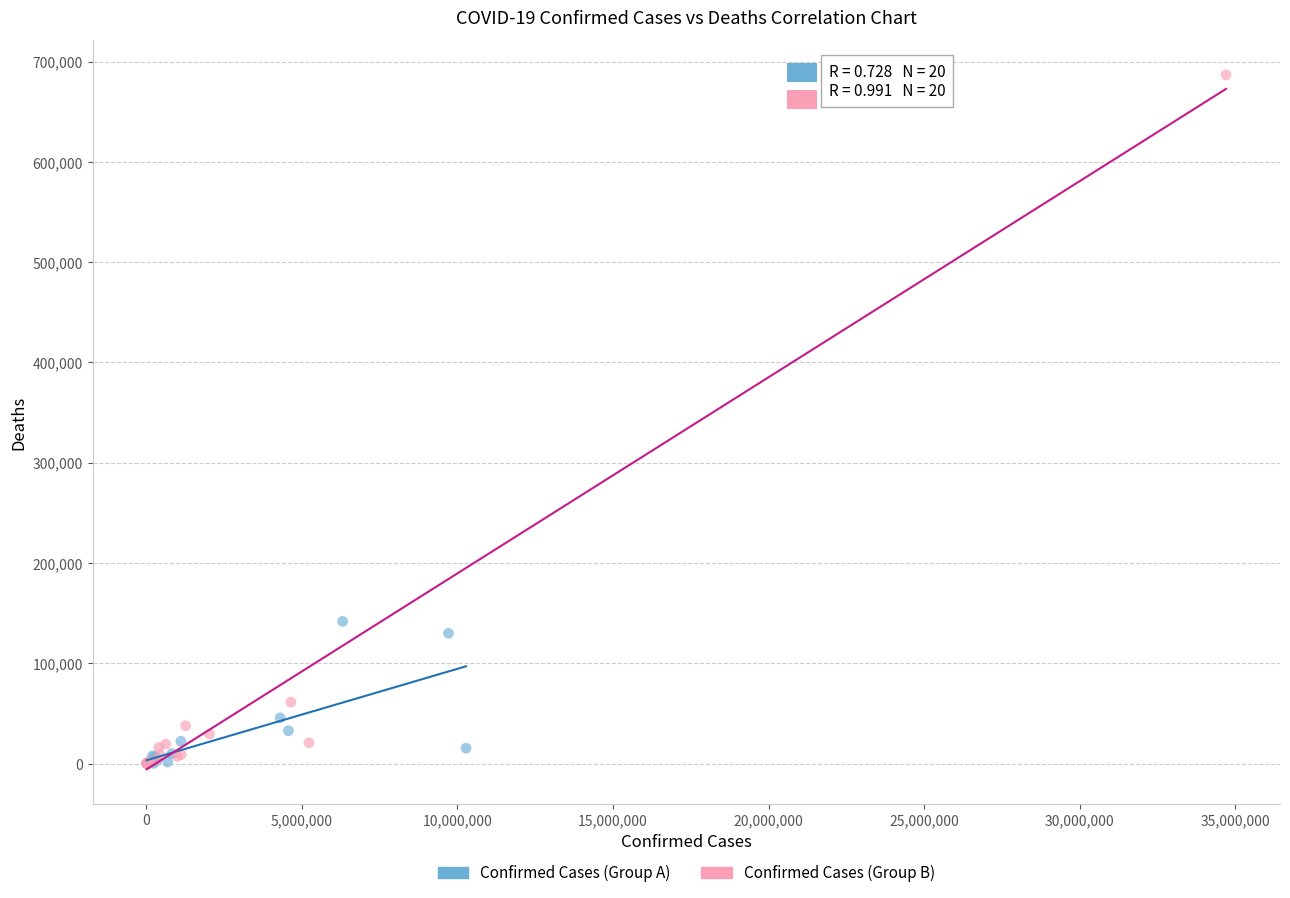

Which series reaches the maximum Y coordinate?

Confirmed Cases (Group B)